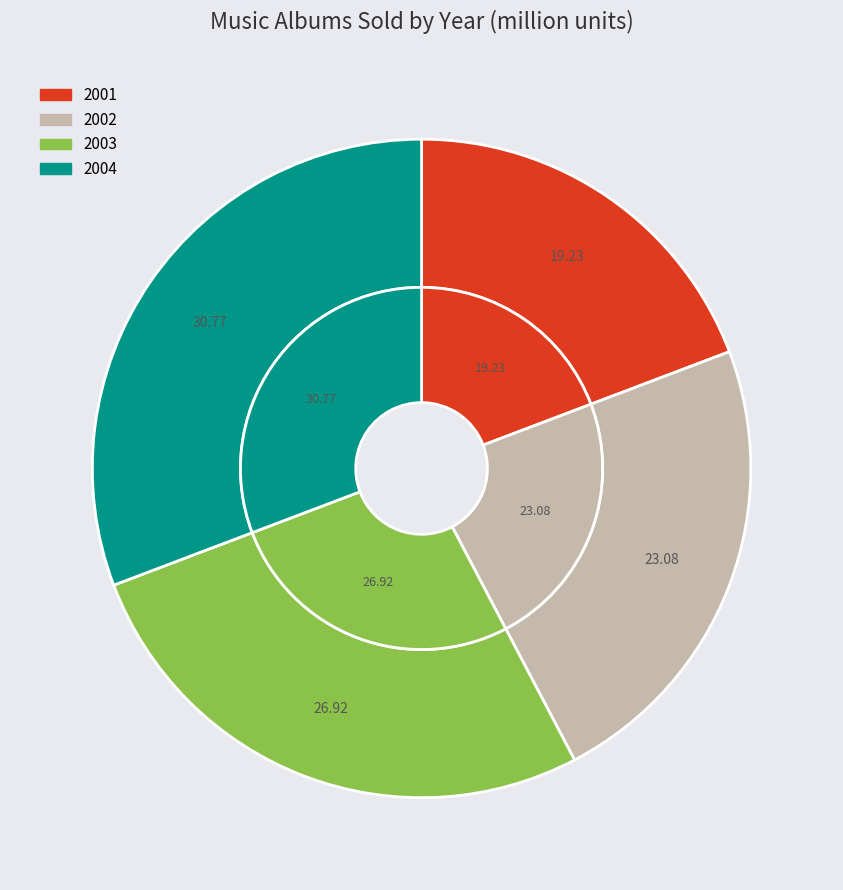

How many slices are in this pie chart?

4